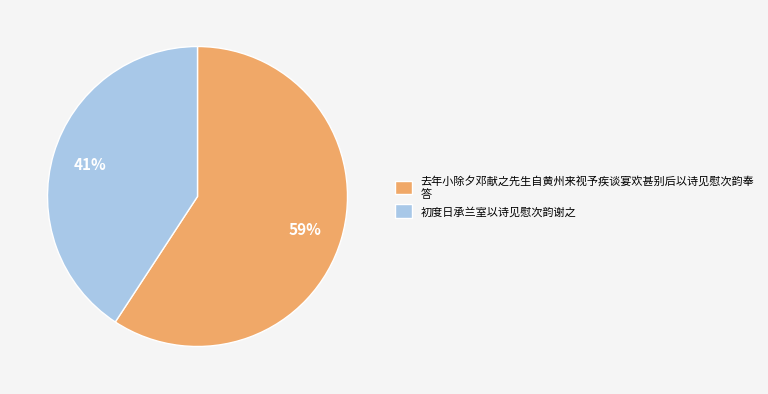

True or false: 初度日承兰室以诗见慰次韵谢之 accounts for 46% of the total.

False